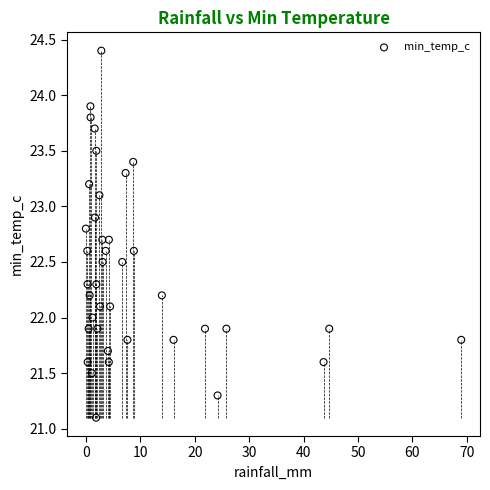

What is the range of Y values (max minus min)?

3.3